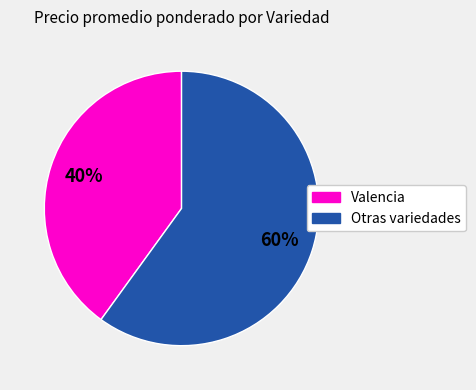

Is there any slice that represents more than half of the pie?

Yes